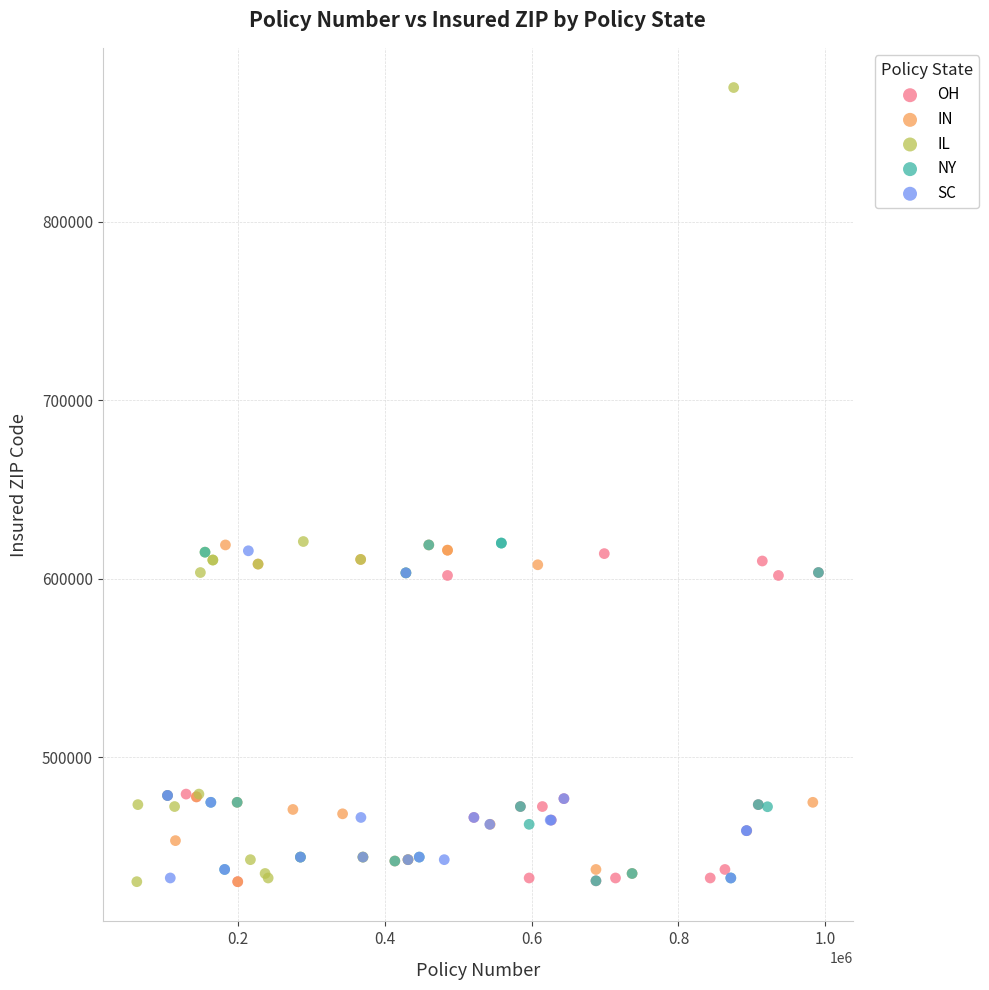

Which series reaches the maximum Y coordinate?

IL